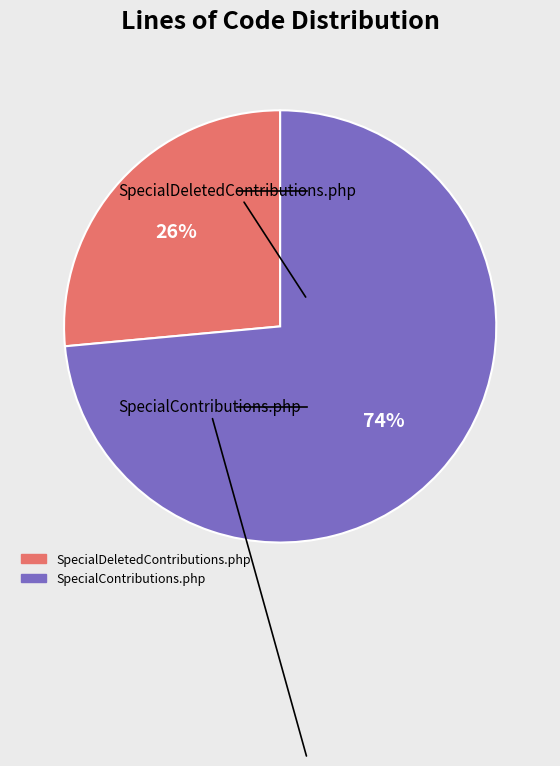

Which category has the smallest portion of the pie?

SpecialDeletedContributions.php